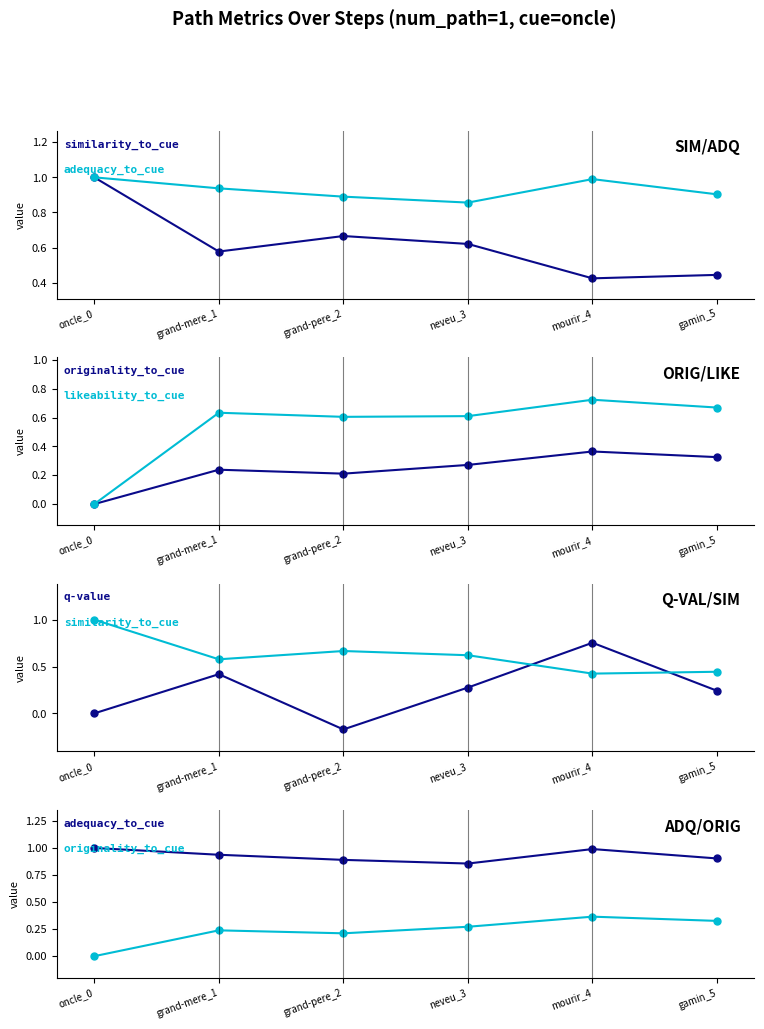

What are all the series names shown in the legend?

similarity_to_cue, adequacy_to_cue, originality_to_cue, likeability_to_cue, q-value